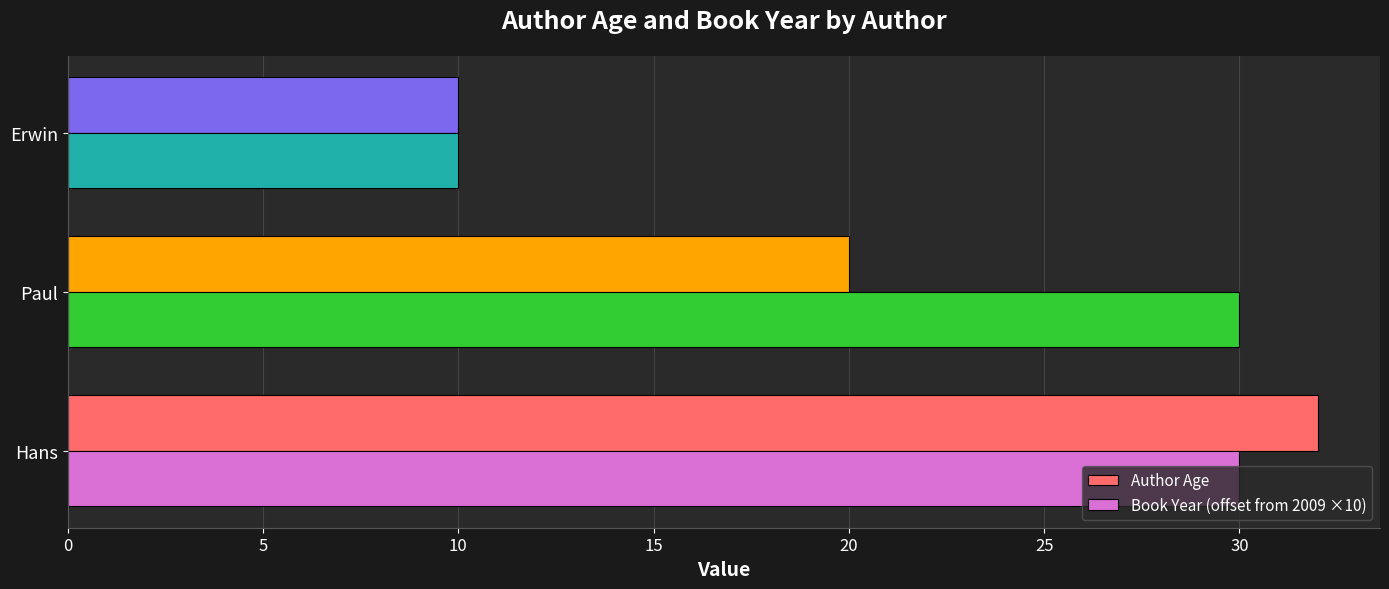

Is it true that Book Year (offset from 2009 ×10) equals 17 at Erwin?

False